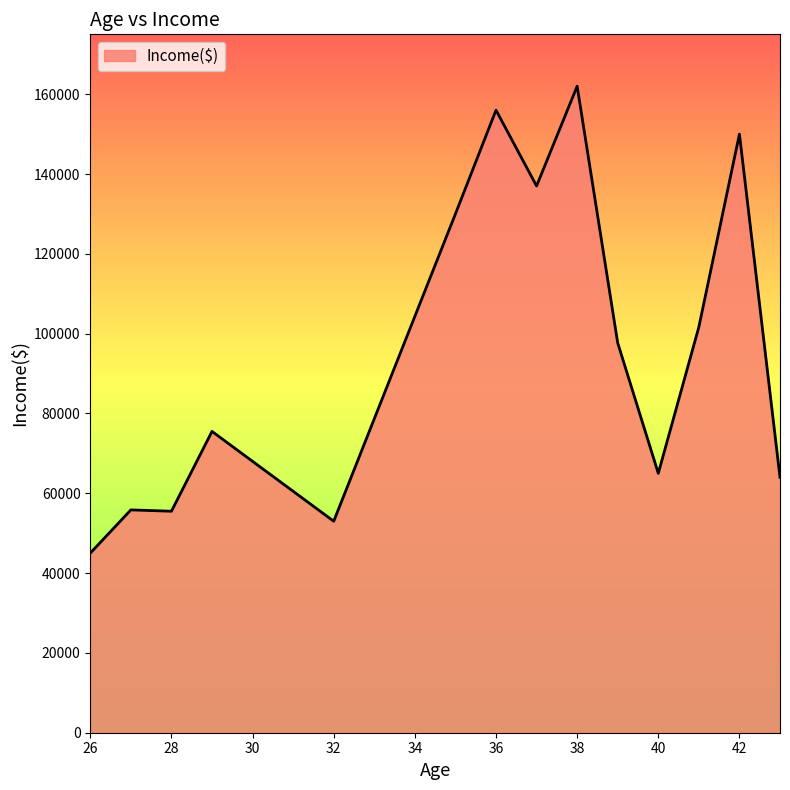

What is the greatest value displayed?

162000.0